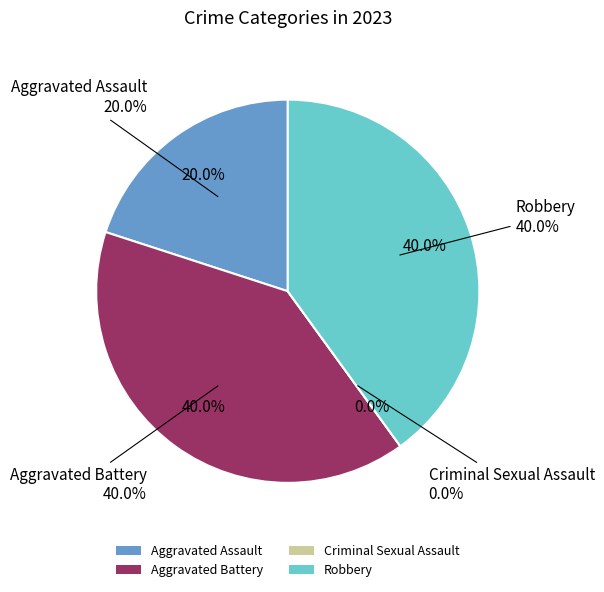

To the nearest percent, what is the combined percentage of Aggravated Assault and Robbery?

60%